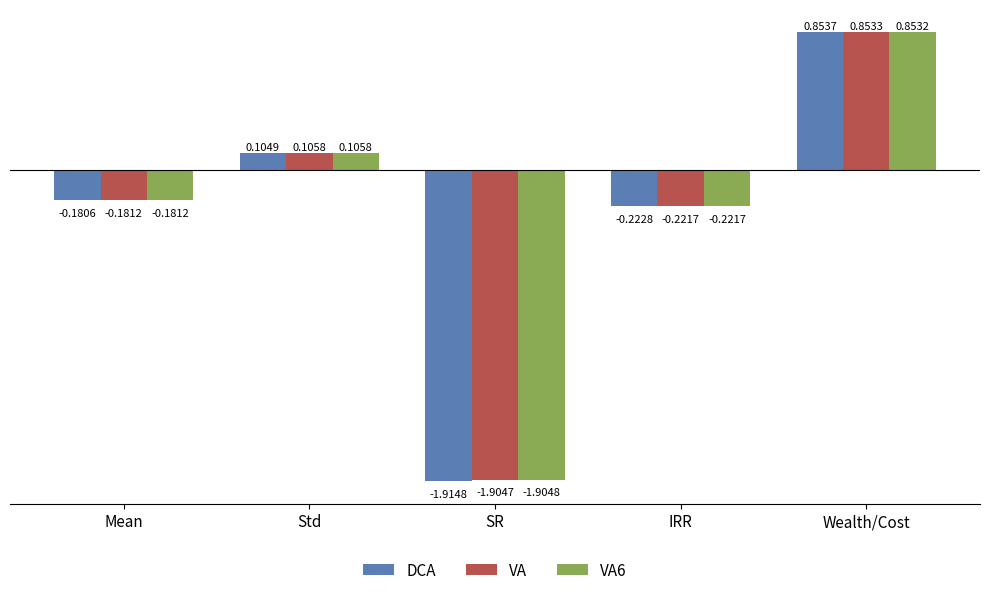

Rank the categories by DCA value from lowest to highest.

SR, IRR, Mean, Std, Wealth/Cost